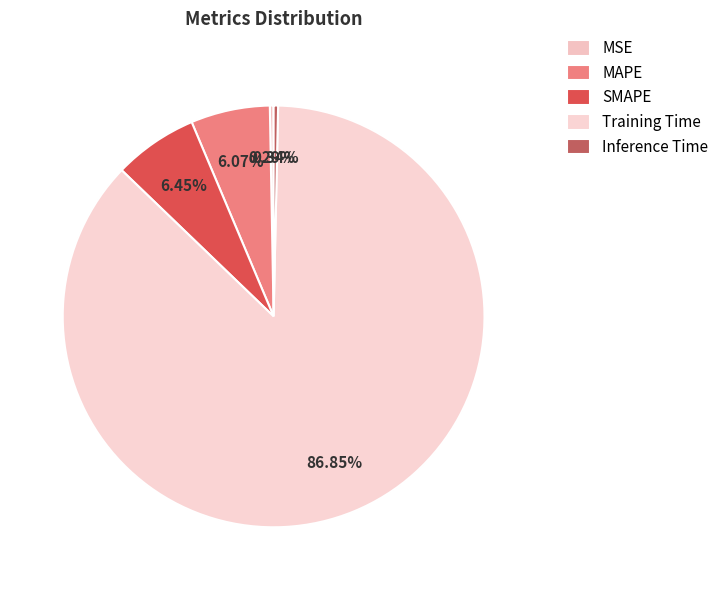

What is the largest slice in the pie chart?

Training Time